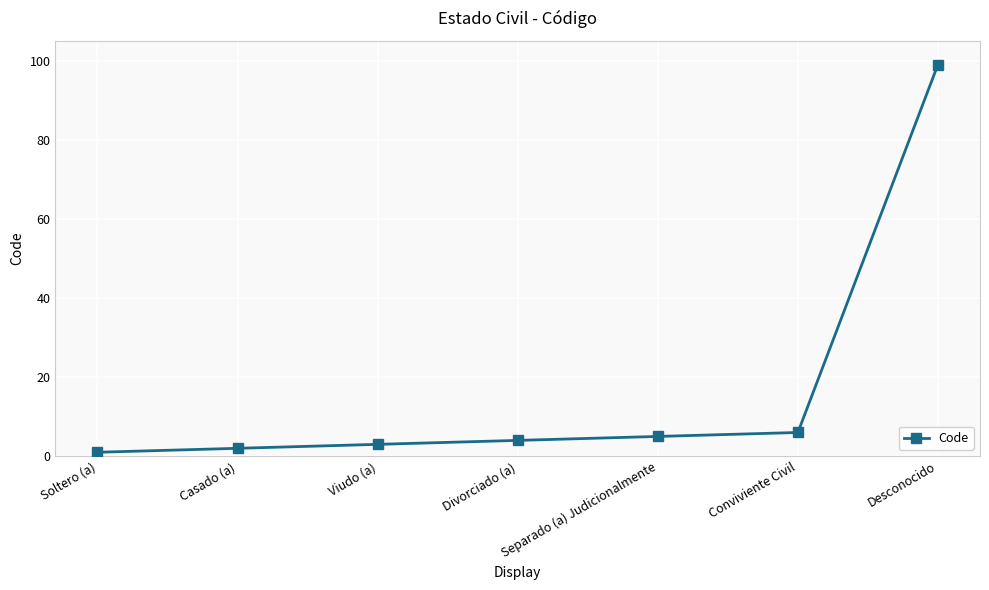

Reading left to right, list all the values displayed in this chart.

Soltero (a)=1	Casado (a)=2	Viudo (a)=3	Divorciado (a)=4	Separado (a) Judicionalmente=5	Conviviente Civil=6	Desconocido=99